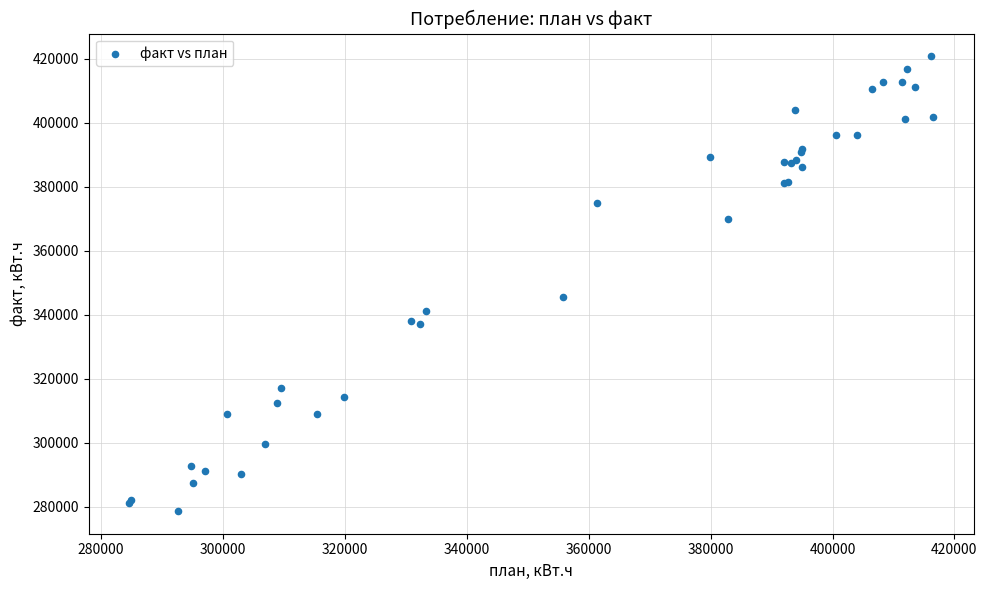

What Y value in the scatter plot is closest to 349761?

345495